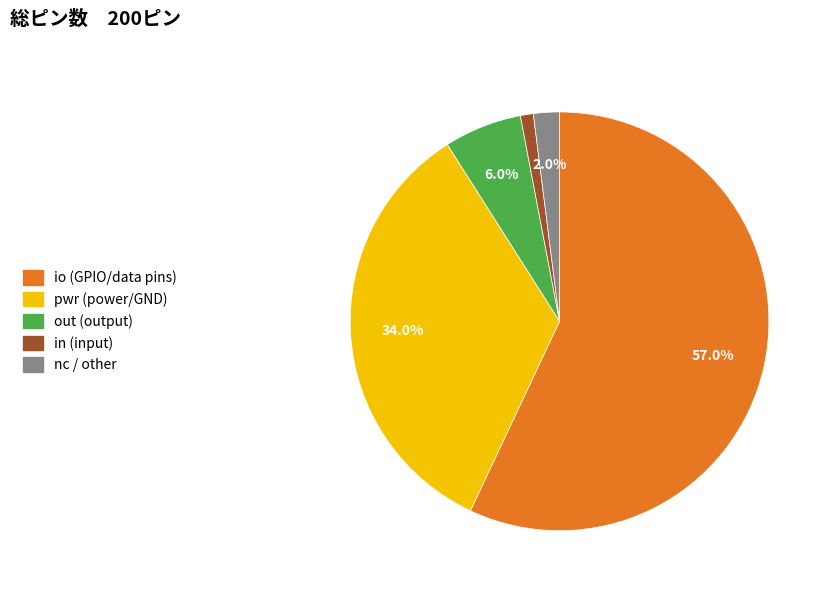

Is there a majority slice in this chart?

Yes